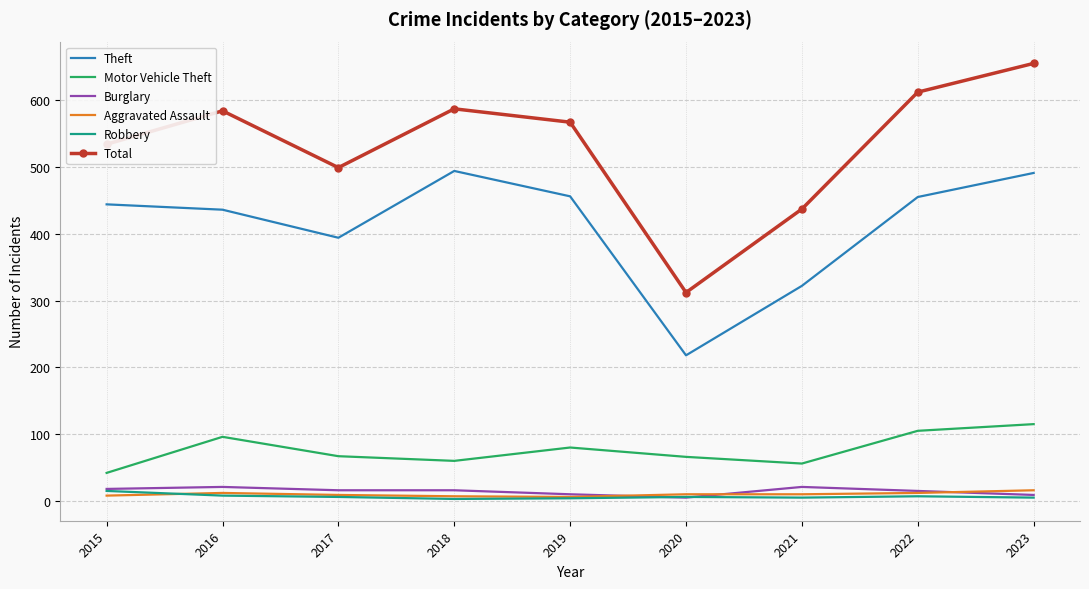

How many categories are shown in the chart?

9